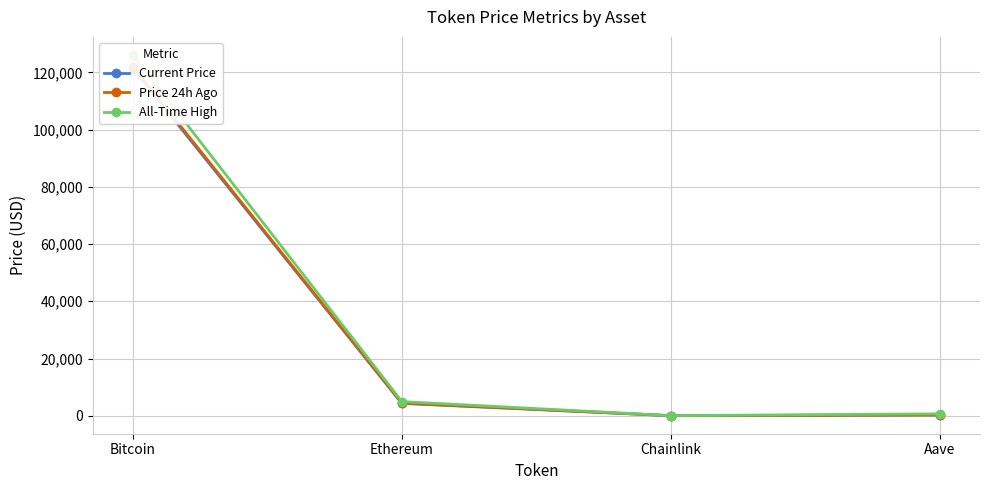

Reading right to left, list all the values displayed in this chart.

Current Price: Aave=274.5	Chainlink=22.3	Ethereum=4322.2	Bitcoin=121284.0
Price 24h Ago: Aave=280.3	Chainlink=22.2	Ethereum=4432.9	Bitcoin=122004.0
All-Time High: Aave=661.7	Chainlink=52.7	Ethereum=4946.1	Bitcoin=126080.0